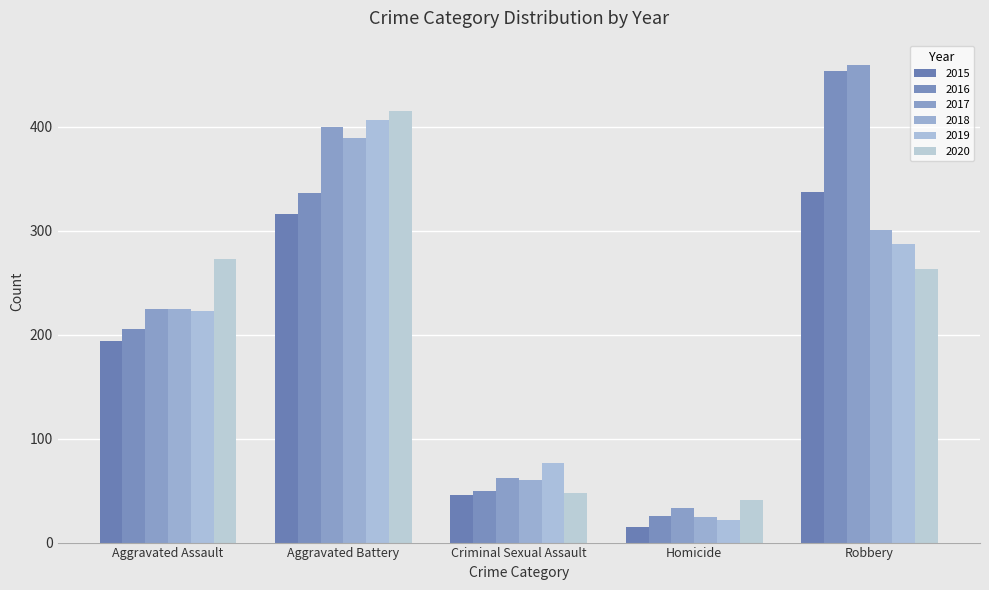

What is the difference between the 2016 values at Criminal Sexual Assault and Aggravated Assault?

156